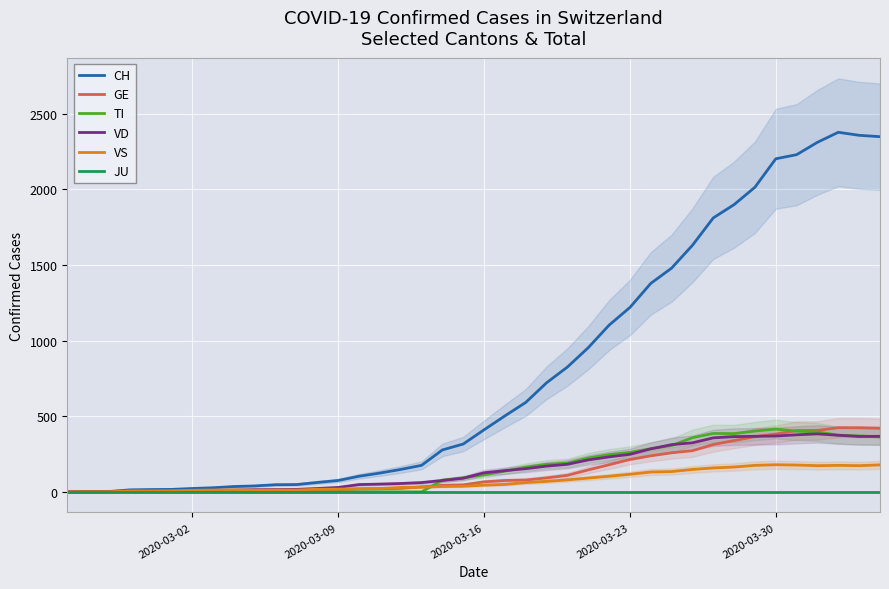

List the series in order of their peak value, highest first.

CH, GE, TI, VD, VS, JU